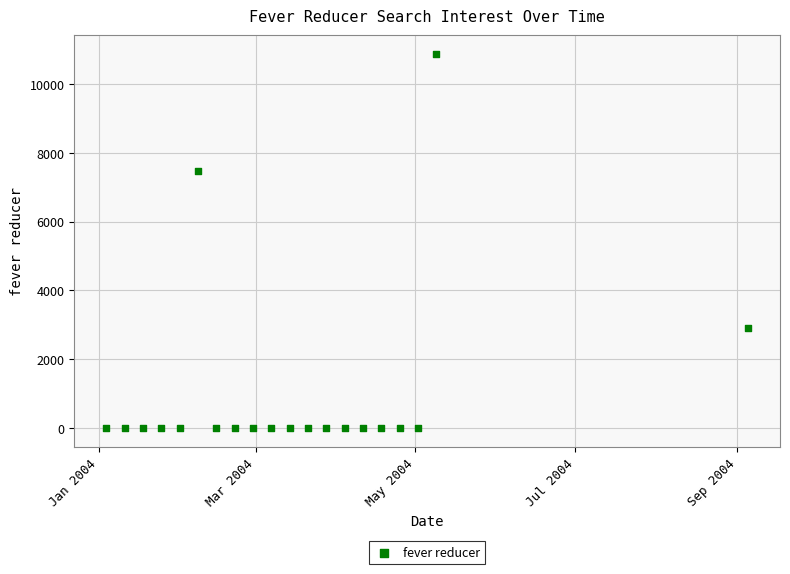

What is the range of Y values (max minus min)?

10878.6